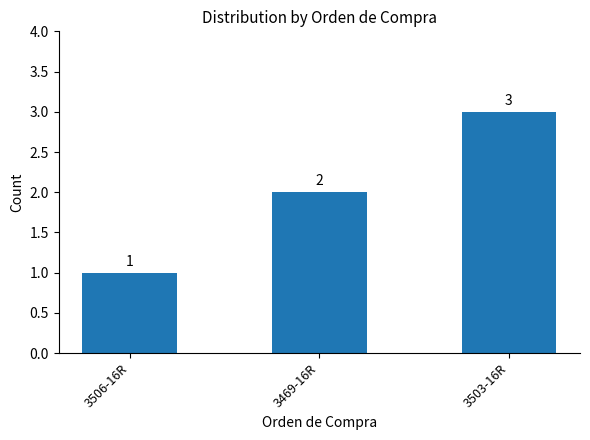

What is the value of the 1st bar from the left?

1